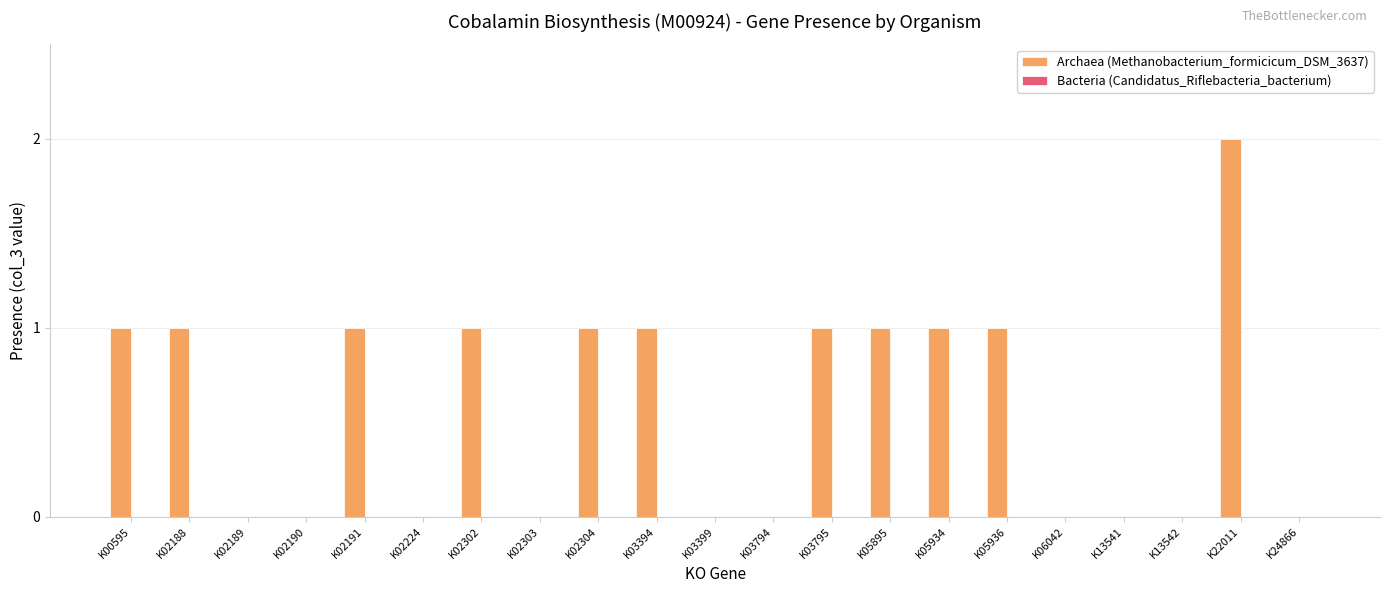

Reading left to right, transcribe all the data shown in this chart.

K00595=1	K02188=1	K02189=0	K02190=0	K02191=1	K02224=0	K02302=1	K02303=0	K02304=1	K03394=1	K03399=0	K03794=0	K03795=1	K05895=1	K05934=1	K05936=1	K06042=0	K13541=0	K13542=0	K22011=2	K24866=0